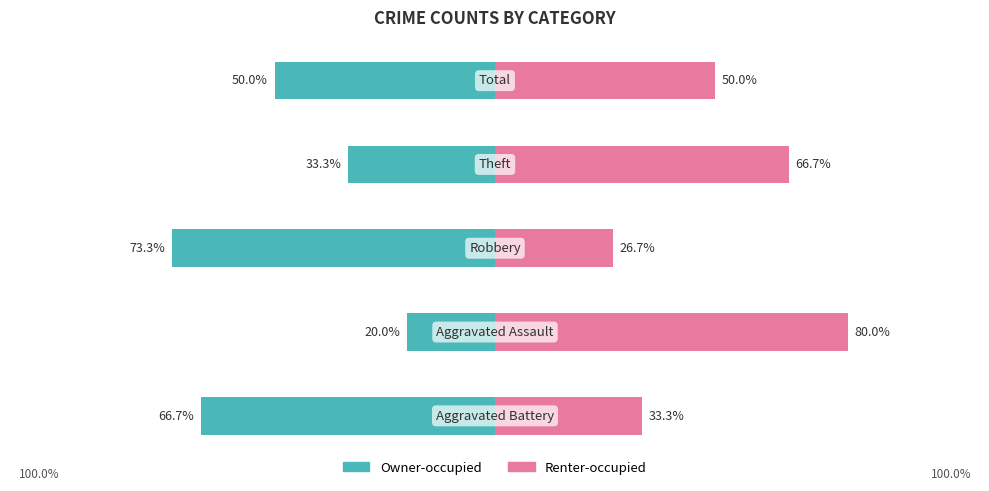

Which series has the widest spread of values?

Owner-occupied